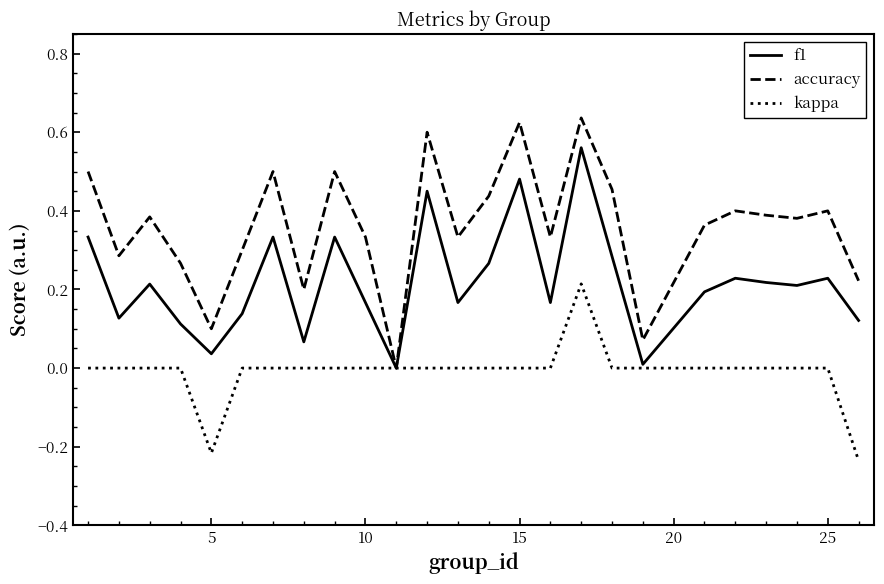

Which series has the largest total across all categories?

accuracy